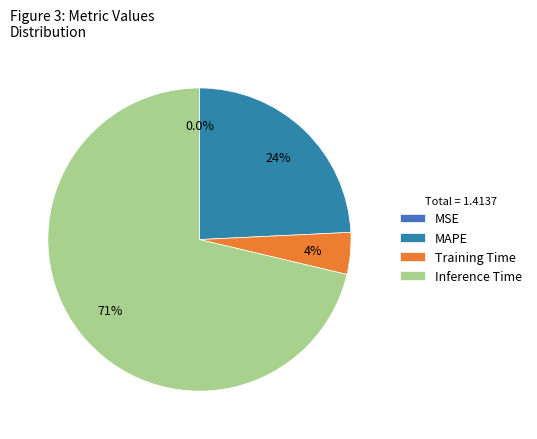

Which slice represents more than half of the pie?

Inference Time